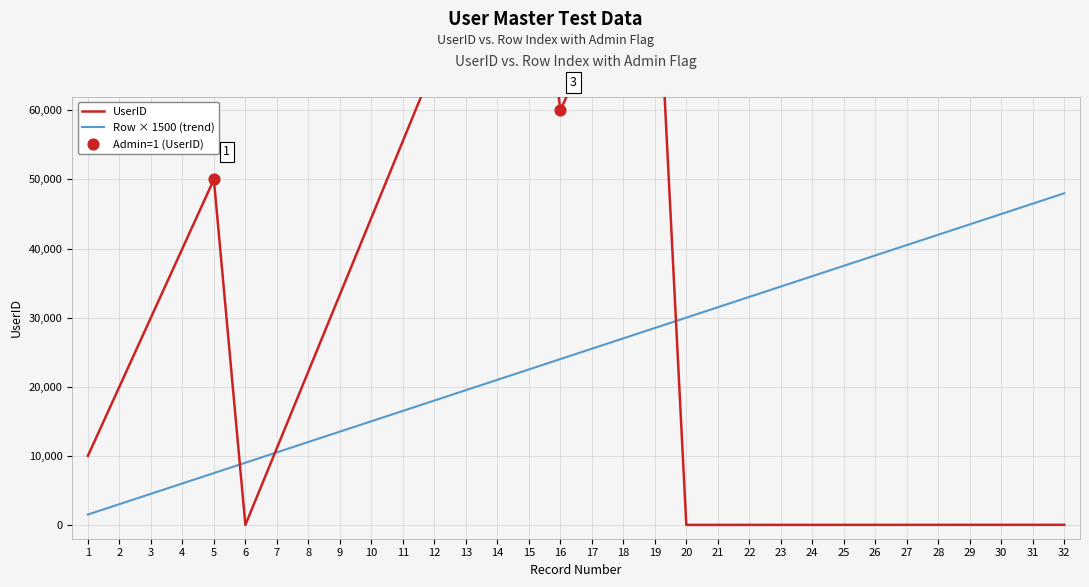

Which series has the largest total across all categories?

UserID